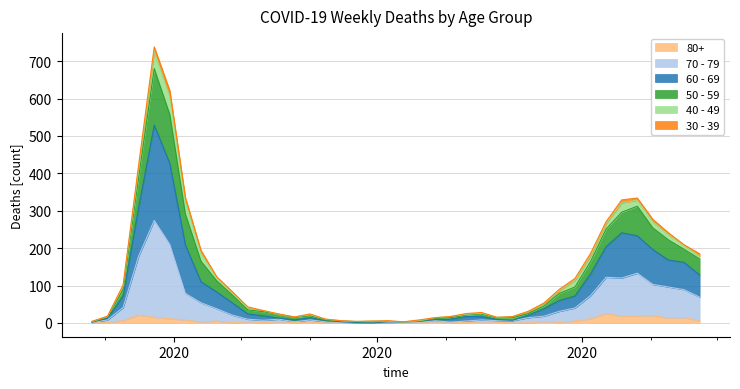

What position from the right is 2020-03-09?

38